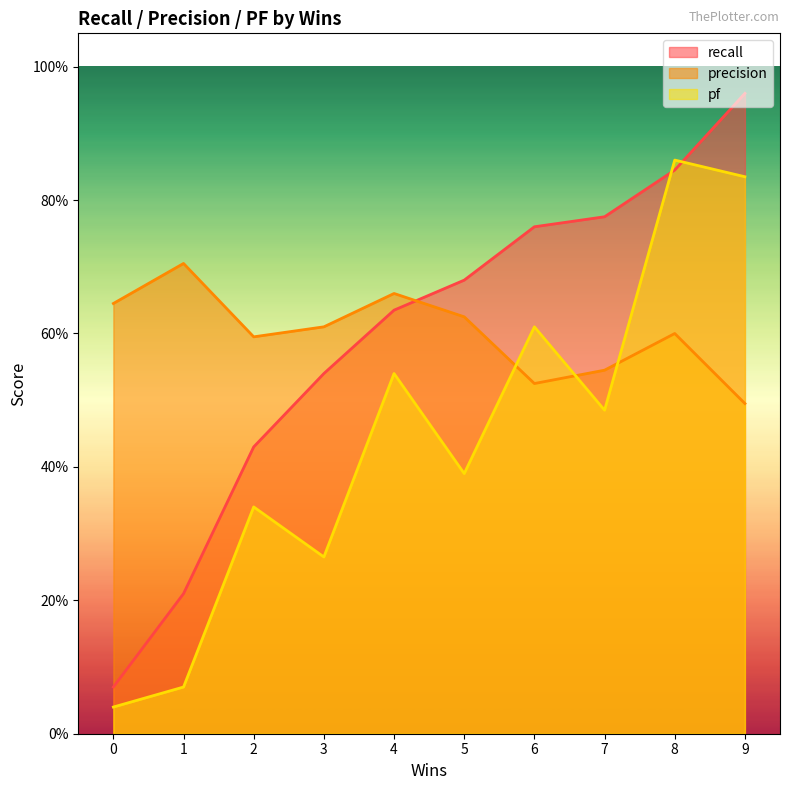

How many data points does each series have?

10